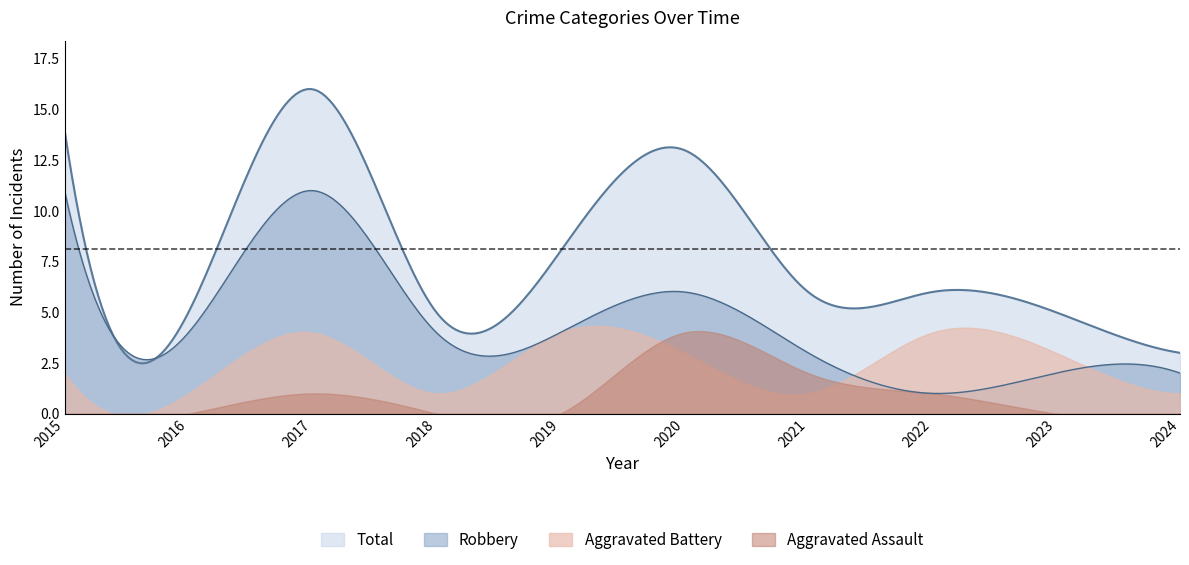

Which series has the largest range (max minus min)?

Total